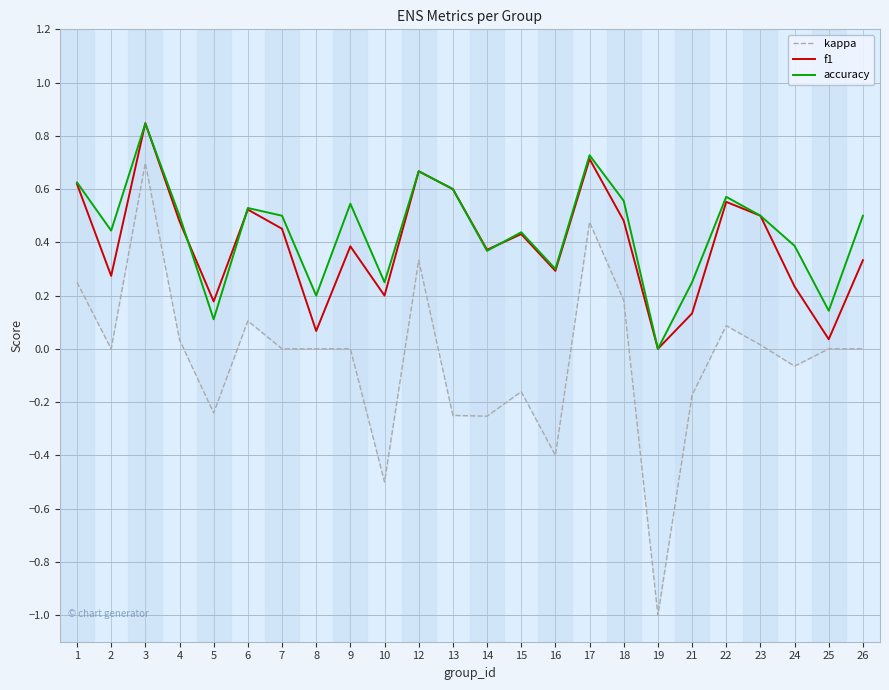

What is the maximum value for kappa?

0.7